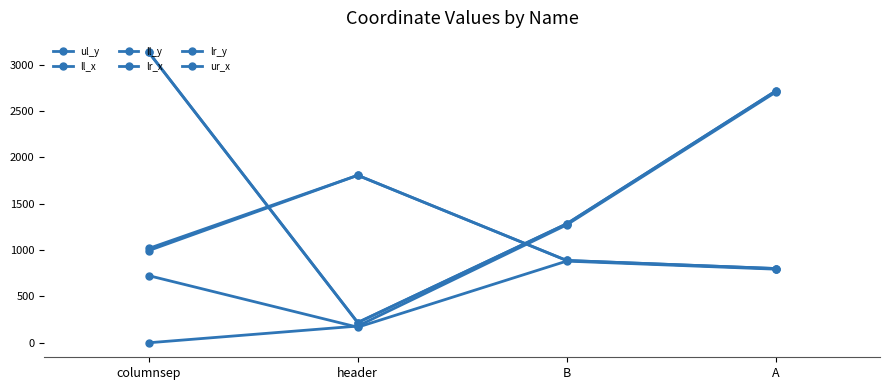

Does the chart have visible grid lines?

No